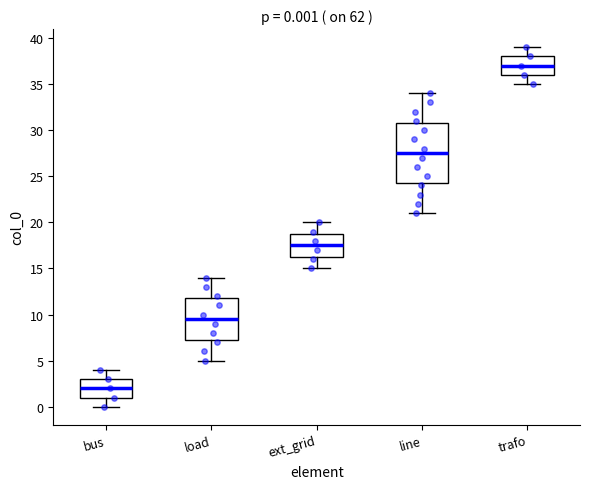

Which box has the highest median line?

trafo